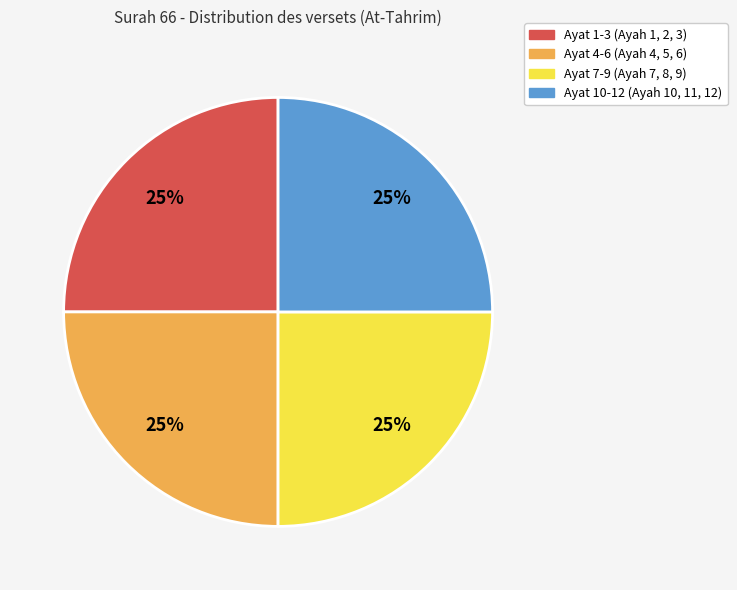

To the nearest percent, what is the average slice percentage?

25%